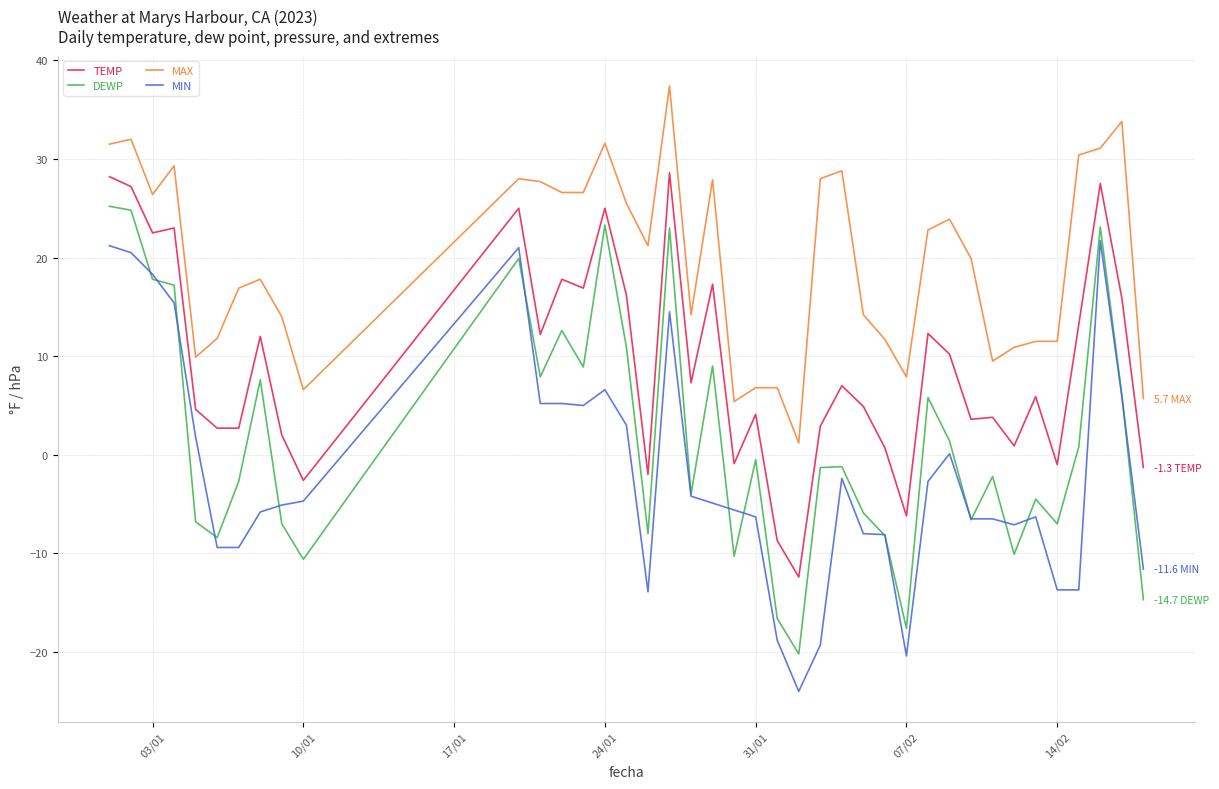

True or false: MIN and MAX intersect in this chart.

False